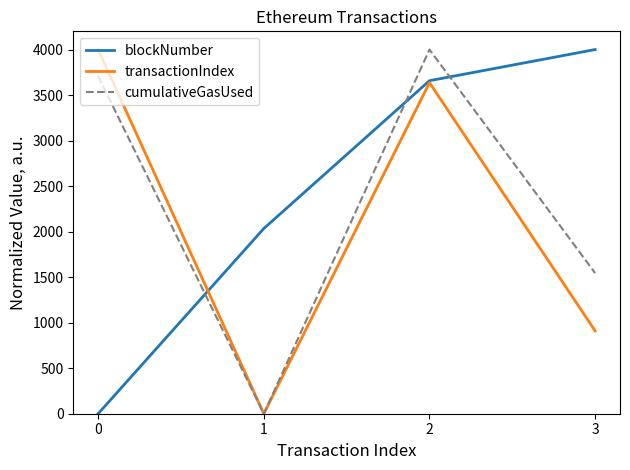

Reading right to left, transcribe all the data shown in this chart.

blockNumber: 3=4000.0	2=3657.7	1=2034.0	0=0.0
transactionIndex: 3=909.1	2=3636.4	1=0.0	0=4000.0
cumulativeGasUsed: 3=1544.5	2=4000.0	1=0.0	0=3708.3